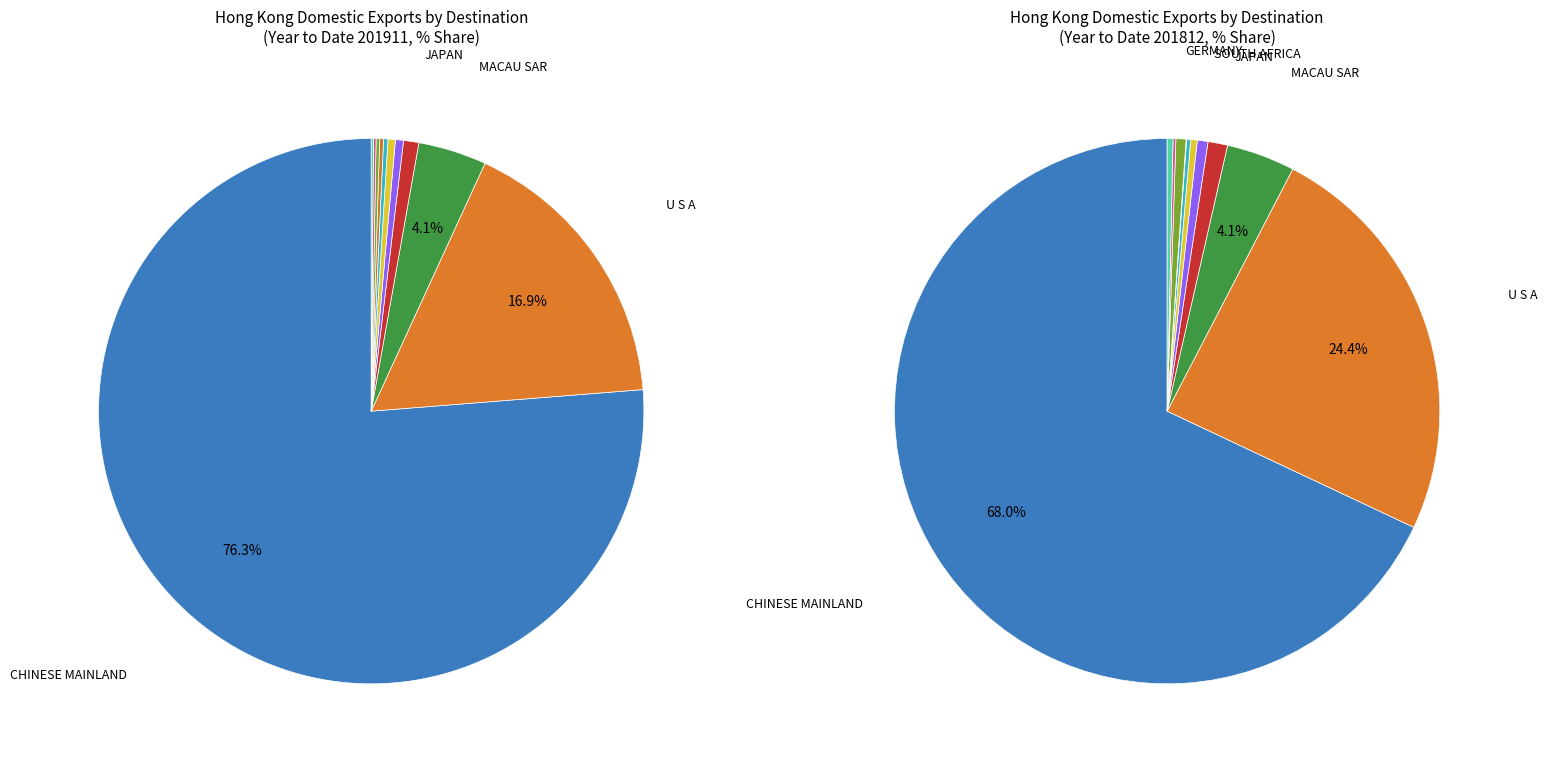

To the nearest percent, what is the average slice percentage?

9%